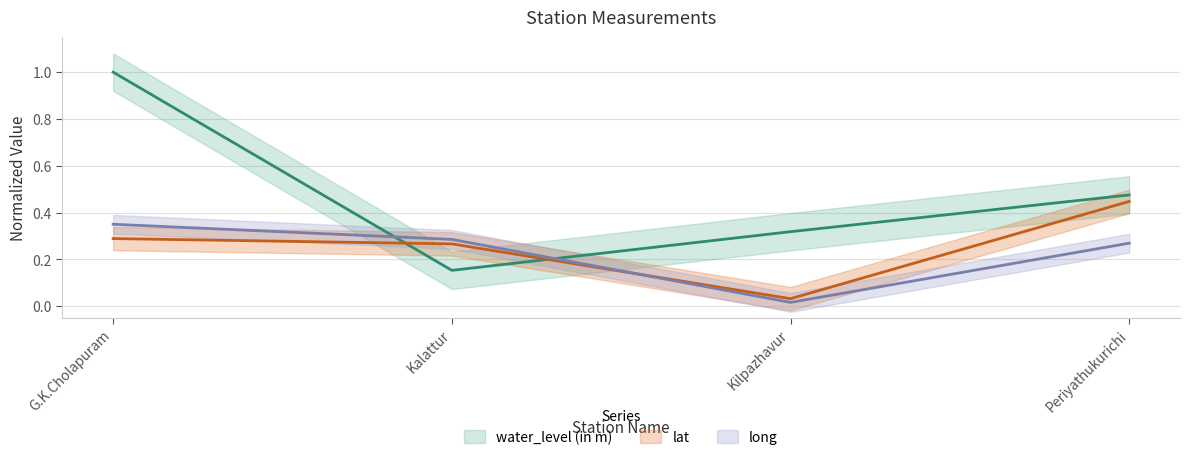

The long series shows 0.3 at Kalattur. True or false?

True